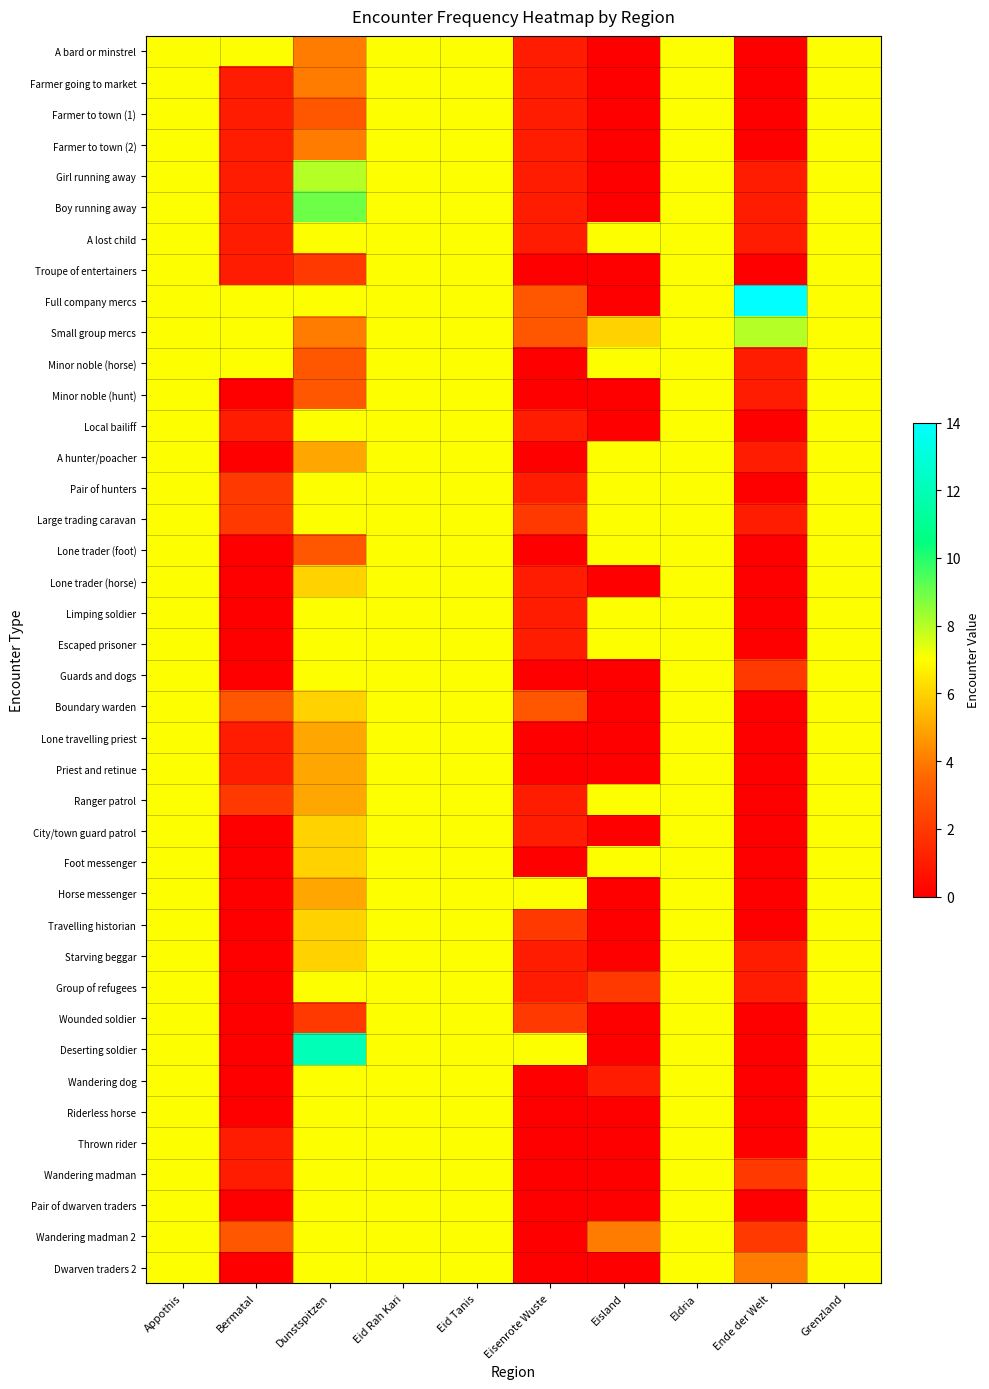

Reading right to left, list all the values displayed in this chart.

A bard or minstrel: Grenzland=7	Ende der Welt=0	Eldria=7	Eisland=0	Eisenrote Wuste=1	Eid Tanis=7	Eid Rah Kari=7	Dunstspitzen=4	Bermatal=7	Appothis=7
Farmer going to market: Grenzland=7	Ende der Welt=0	Eldria=7	Eisland=0	Eisenrote Wuste=1	Eid Tanis=7	Eid Rah Kari=7	Dunstspitzen=4	Bermatal=1	Appothis=7
Farmer to town (1): Grenzland=7	Ende der Welt=0	Eldria=7	Eisland=0	Eisenrote Wuste=1	Eid Tanis=7	Eid Rah Kari=7	Dunstspitzen=3	Bermatal=1	Appothis=7
Farmer to town (2): Grenzland=7	Ende der Welt=0	Eldria=7	Eisland=0	Eisenrote Wuste=1	Eid Tanis=7	Eid Rah Kari=7	Dunstspitzen=4	Bermatal=1	Appothis=7
Girl running away: Grenzland=7	Ende der Welt=1	Eldria=7	Eisland=0	Eisenrote Wuste=1	Eid Tanis=7	Eid Rah Kari=7	Dunstspitzen=8	Bermatal=1	Appothis=7
Boy running away: Grenzland=7	Ende der Welt=1	Eldria=7	Eisland=0	Eisenrote Wuste=1	Eid Tanis=7	Eid Rah Kari=7	Dunstspitzen=9	Bermatal=1	Appothis=7
A lost child: Grenzland=7	Ende der Welt=1	Eldria=7	Eisland=7	Eisenrote Wuste=1	Eid Tanis=7	Eid Rah Kari=7	Dunstspitzen=7	Bermatal=1	Appothis=7
Troupe of entertainers: Grenzland=7	Ende der Welt=0	Eldria=7	Eisland=0	Eisenrote Wuste=0	Eid Tanis=7	Eid Rah Kari=7	Dunstspitzen=2	Bermatal=1	Appothis=7
Full company mercs: Grenzland=7	Ende der Welt=14	Eldria=7	Eisland=0	Eisenrote Wuste=3	Eid Tanis=7	Eid Rah Kari=7	Dunstspitzen=7	Bermatal=7	Appothis=7
Small group mercs: Grenzland=7	Ende der Welt=8	Eldria=7	Eisland=6	Eisenrote Wuste=3	Eid Tanis=7	Eid Rah Kari=7	Dunstspitzen=4	Bermatal=7	Appothis=7
Minor noble (horse): Grenzland=7	Ende der Welt=1	Eldria=7	Eisland=7	Eisenrote Wuste=0	Eid Tanis=7	Eid Rah Kari=7	Dunstspitzen=3	Bermatal=7	Appothis=7
Minor noble (hunt): Grenzland=7	Ende der Welt=1	Eldria=7	Eisland=0	Eisenrote Wuste=0	Eid Tanis=7	Eid Rah Kari=7	Dunstspitzen=3	Bermatal=0	Appothis=7
Local bailiff: Grenzland=7	Ende der Welt=0	Eldria=7	Eisland=0	Eisenrote Wuste=1	Eid Tanis=7	Eid Rah Kari=7	Dunstspitzen=7	Bermatal=1	Appothis=7
A hunter/poacher: Grenzland=7	Ende der Welt=1	Eldria=7	Eisland=7	Eisenrote Wuste=0	Eid Tanis=7	Eid Rah Kari=7	Dunstspitzen=5	Bermatal=0	Appothis=7
Pair of hunters: Grenzland=7	Ende der Welt=0	Eldria=7	Eisland=7	Eisenrote Wuste=1	Eid Tanis=7	Eid Rah Kari=7	Dunstspitzen=7	Bermatal=2	Appothis=7
Large trading caravan: Grenzland=7	Ende der Welt=1	Eldria=7	Eisland=7	Eisenrote Wuste=2	Eid Tanis=7	Eid Rah Kari=7	Dunstspitzen=7	Bermatal=2	Appothis=7
Lone trader (foot): Grenzland=7	Ende der Welt=0	Eldria=7	Eisland=7	Eisenrote Wuste=0	Eid Tanis=7	Eid Rah Kari=7	Dunstspitzen=3	Bermatal=0	Appothis=7
Lone trader (horse): Grenzland=7	Ende der Welt=0	Eldria=7	Eisland=0	Eisenrote Wuste=1	Eid Tanis=7	Eid Rah Kari=7	Dunstspitzen=6	Bermatal=0	Appothis=7
Limping soldier: Grenzland=7	Ende der Welt=0	Eldria=7	Eisland=7	Eisenrote Wuste=1	Eid Tanis=7	Eid Rah Kari=7	Dunstspitzen=7	Bermatal=0	Appothis=7
Escaped prisoner: Grenzland=7	Ende der Welt=0	Eldria=7	Eisland=7	Eisenrote Wuste=1	Eid Tanis=7	Eid Rah Kari=7	Dunstspitzen=7	Bermatal=0	Appothis=7
Guards and dogs: Grenzland=7	Ende der Welt=2	Eldria=7	Eisland=0	Eisenrote Wuste=0	Eid Tanis=7	Eid Rah Kari=7	Dunstspitzen=7	Bermatal=0	Appothis=7
Boundary warden: Grenzland=7	Ende der Welt=0	Eldria=7	Eisland=0	Eisenrote Wuste=3	Eid Tanis=7	Eid Rah Kari=7	Dunstspitzen=6	Bermatal=3	Appothis=7
Lone travelling priest: Grenzland=7	Ende der Welt=0	Eldria=7	Eisland=0	Eisenrote Wuste=0	Eid Tanis=7	Eid Rah Kari=7	Dunstspitzen=5	Bermatal=1	Appothis=7
Priest and retinue: Grenzland=7	Ende der Welt=0	Eldria=7	Eisland=0	Eisenrote Wuste=0	Eid Tanis=7	Eid Rah Kari=7	Dunstspitzen=5	Bermatal=1	Appothis=7
Ranger patrol: Grenzland=7	Ende der Welt=0	Eldria=7	Eisland=7	Eisenrote Wuste=1	Eid Tanis=7	Eid Rah Kari=7	Dunstspitzen=5	Bermatal=2	Appothis=7
City/town guard patrol: Grenzland=7	Ende der Welt=0	Eldria=7	Eisland=0	Eisenrote Wuste=1	Eid Tanis=7	Eid Rah Kari=7	Dunstspitzen=6	Bermatal=0	Appothis=7
Foot messenger: Grenzland=7	Ende der Welt=0	Eldria=7	Eisland=7	Eisenrote Wuste=0	Eid Tanis=7	Eid Rah Kari=7	Dunstspitzen=6	Bermatal=0	Appothis=7
Horse messenger: Grenzland=7	Ende der Welt=0	Eldria=7	Eisland=0	Eisenrote Wuste=7	Eid Tanis=7	Eid Rah Kari=7	Dunstspitzen=5	Bermatal=0	Appothis=7
Travelling historian: Grenzland=7	Ende der Welt=0	Eldria=7	Eisland=0	Eisenrote Wuste=2	Eid Tanis=7	Eid Rah Kari=7	Dunstspitzen=6	Bermatal=0	Appothis=7
Starving beggar: Grenzland=7	Ende der Welt=1	Eldria=7	Eisland=0	Eisenrote Wuste=1	Eid Tanis=7	Eid Rah Kari=7	Dunstspitzen=6	Bermatal=0	Appothis=7
Group of refugees: Grenzland=7	Ende der Welt=1	Eldria=7	Eisland=2	Eisenrote Wuste=1	Eid Tanis=7	Eid Rah Kari=7	Dunstspitzen=7	Bermatal=0	Appothis=7
Wounded soldier: Grenzland=7	Ende der Welt=0	Eldria=7	Eisland=0	Eisenrote Wuste=2	Eid Tanis=7	Eid Rah Kari=7	Dunstspitzen=2	Bermatal=0	Appothis=7
Deserting soldier: Grenzland=7	Ende der Welt=0	Eldria=7	Eisland=0	Eisenrote Wuste=7	Eid Tanis=7	Eid Rah Kari=7	Dunstspitzen=12	Bermatal=0	Appothis=7
Wandering dog: Grenzland=7	Ende der Welt=0	Eldria=7	Eisland=1	Eisenrote Wuste=0	Eid Tanis=7	Eid Rah Kari=7	Dunstspitzen=7	Bermatal=0	Appothis=7
Riderless horse: Grenzland=7	Ende der Welt=0	Eldria=7	Eisland=0	Eisenrote Wuste=0	Eid Tanis=7	Eid Rah Kari=7	Dunstspitzen=7	Bermatal=0	Appothis=7
Thrown rider: Grenzland=7	Ende der Welt=0	Eldria=7	Eisland=0	Eisenrote Wuste=0	Eid Tanis=7	Eid Rah Kari=7	Dunstspitzen=7	Bermatal=1	Appothis=7
Wandering madman: Grenzland=7	Ende der Welt=2	Eldria=7	Eisland=0	Eisenrote Wuste=0	Eid Tanis=7	Eid Rah Kari=7	Dunstspitzen=7	Bermatal=1	Appothis=7
Pair of dwarven traders: Grenzland=7	Ende der Welt=0	Eldria=7	Eisland=0	Eisenrote Wuste=0	Eid Tanis=7	Eid Rah Kari=7	Dunstspitzen=7	Bermatal=0	Appothis=7
Wandering madman 2: Grenzland=7	Ende der Welt=2	Eldria=7	Eisland=4	Eisenrote Wuste=0	Eid Tanis=7	Eid Rah Kari=7	Dunstspitzen=7	Bermatal=3	Appothis=7
Dwarven traders 2: Grenzland=7	Ende der Welt=4	Eldria=7	Eisland=0	Eisenrote Wuste=0	Eid Tanis=7	Eid Rah Kari=7	Dunstspitzen=7	Bermatal=0	Appothis=7